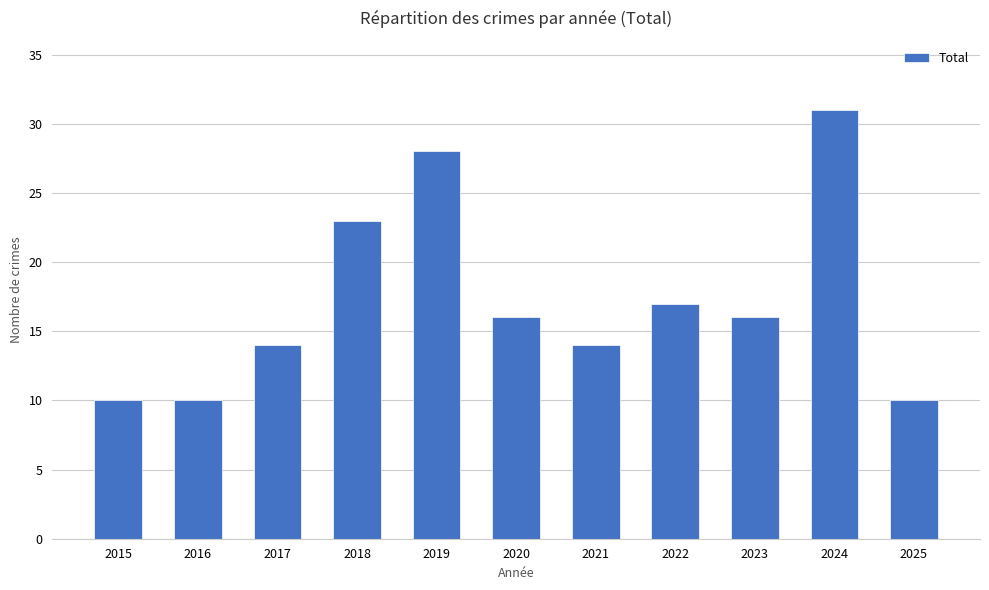

The chart shows a value of 28 at 2019. True or false?

True